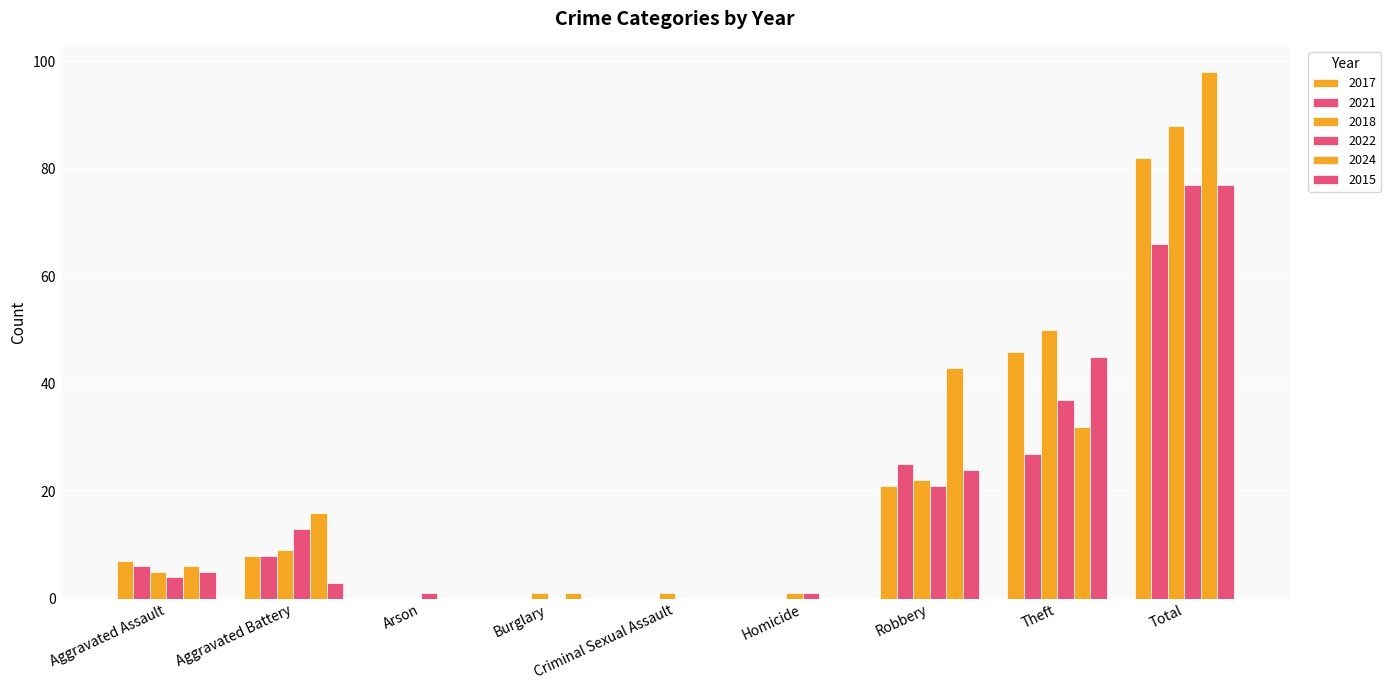

How many groups of bars are there?

9